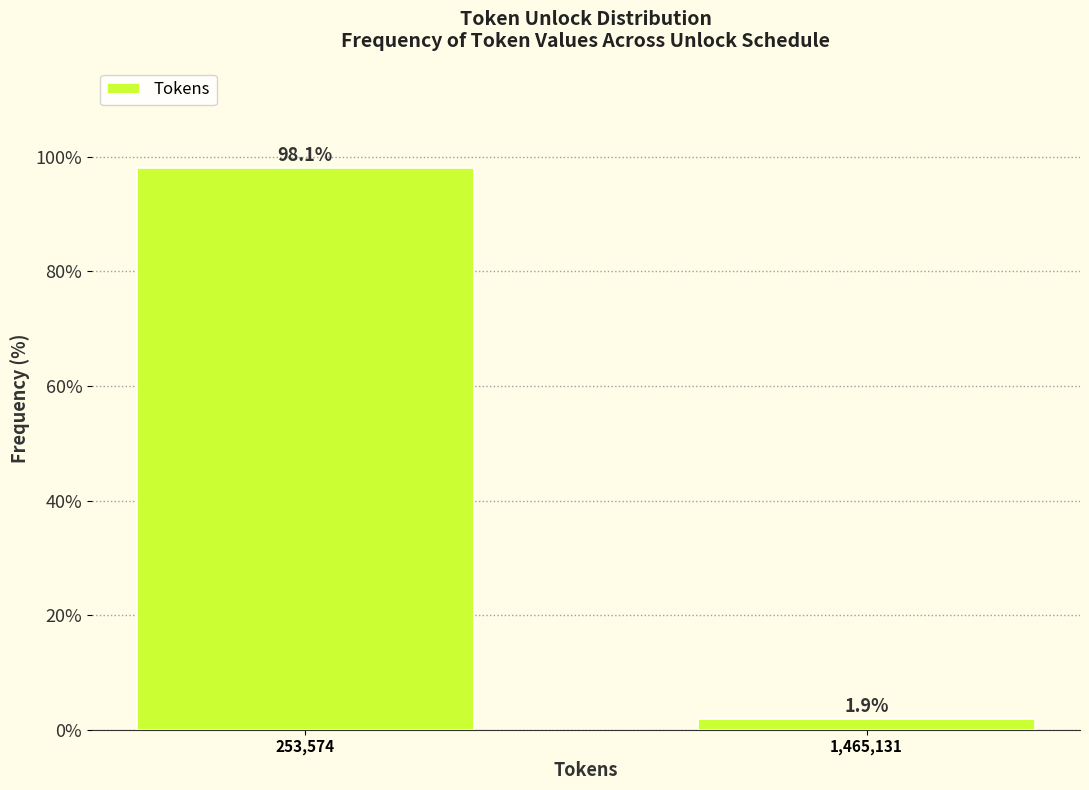

Reading left to right, list all the values displayed in this chart.

98.1	1.9